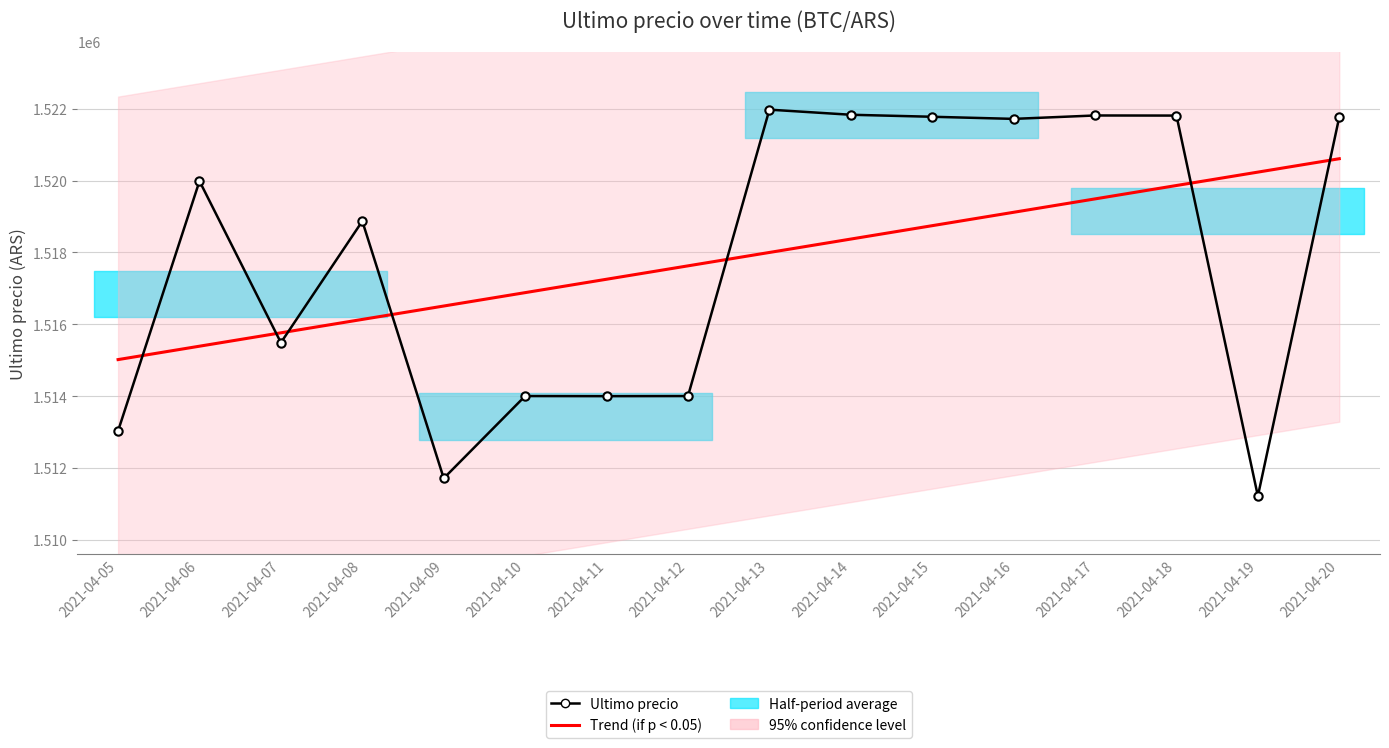

Reading right to left, list all the values displayed in this chart.

Ultimo precio: 1521771.0	1511215.0	1521809.0	1521812.0	1521717.0	1521776.0	1521832.0	1521974.0	1514000.0	1513997.0	1514000.0	1511710.0	1518870.0	1515487.0	1519985.0	1513030.0
Trend (p < 0.05): 1520607.9	1520235.0	1519862.2	1519489.4	1519116.5	1518743.7	1518370.8	1517998.0	1517625.1	1517252.3	1516879.5	1516506.6	1516133.8	1515760.9	1515388.1	1515015.2